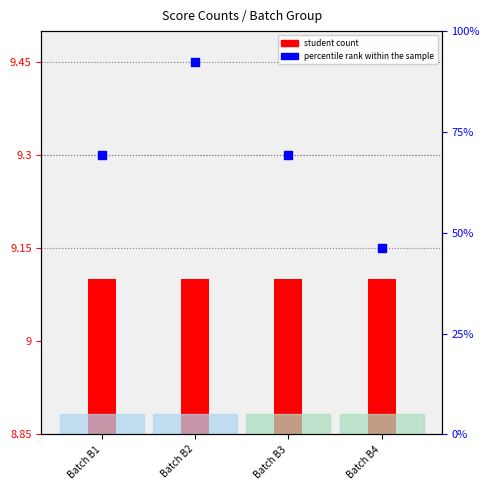

Which series reaches the minimum Y coordinate?

student count